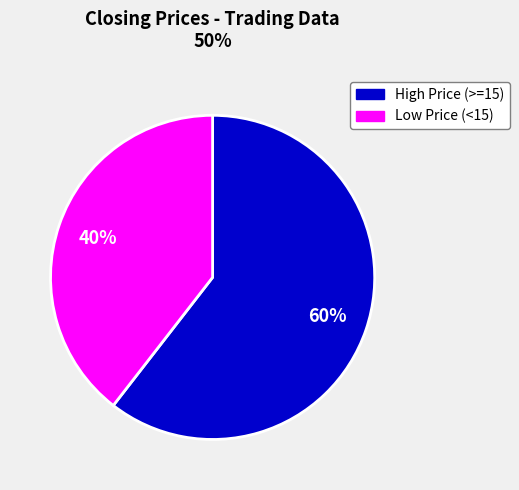

To the nearest percent, what is the average slice percentage?

50%